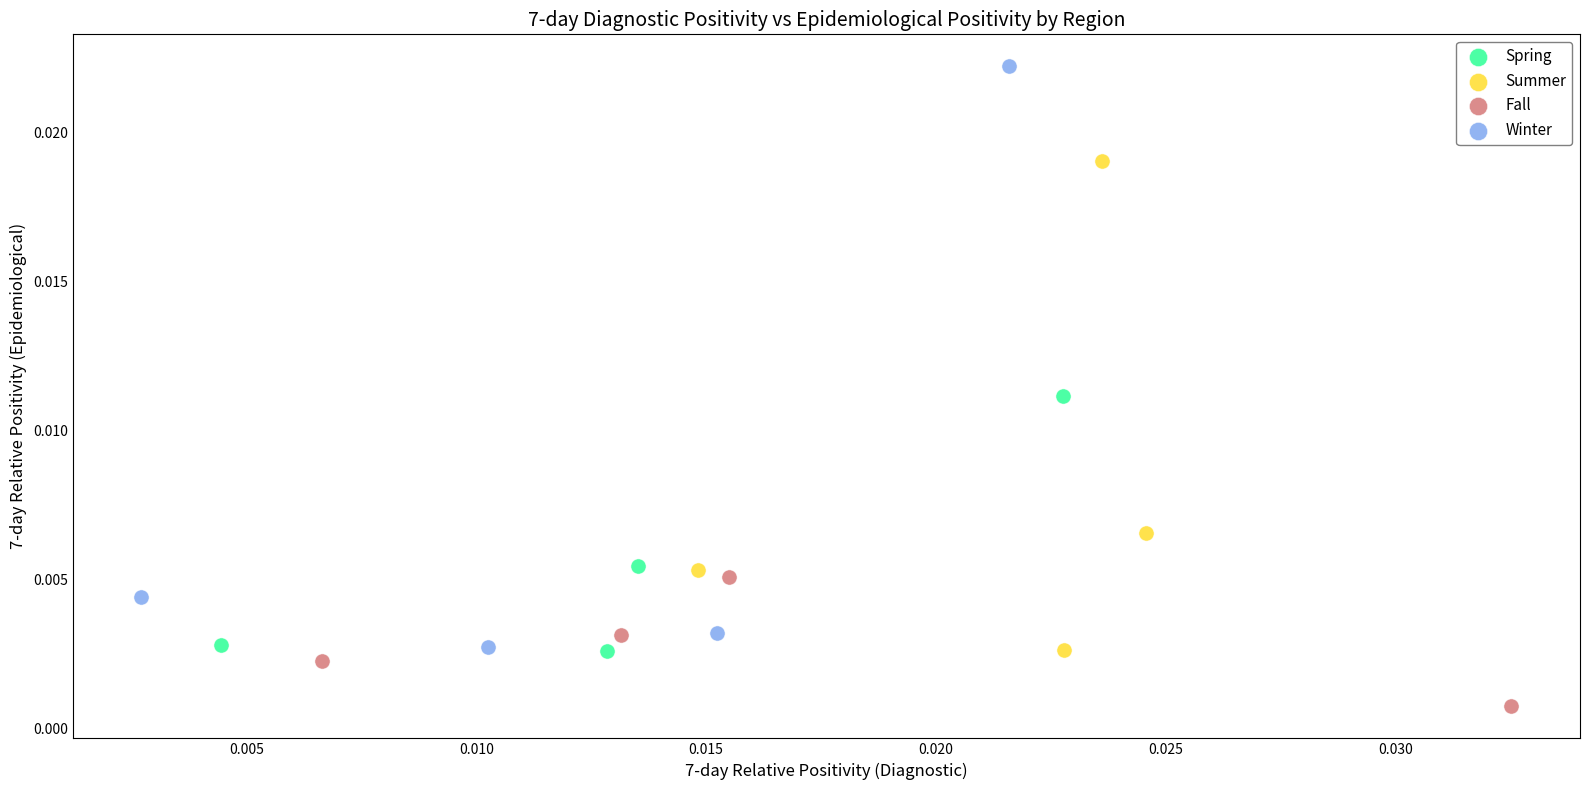

What are all the series names shown in the legend?

Spring, Summer, Fall, Winter